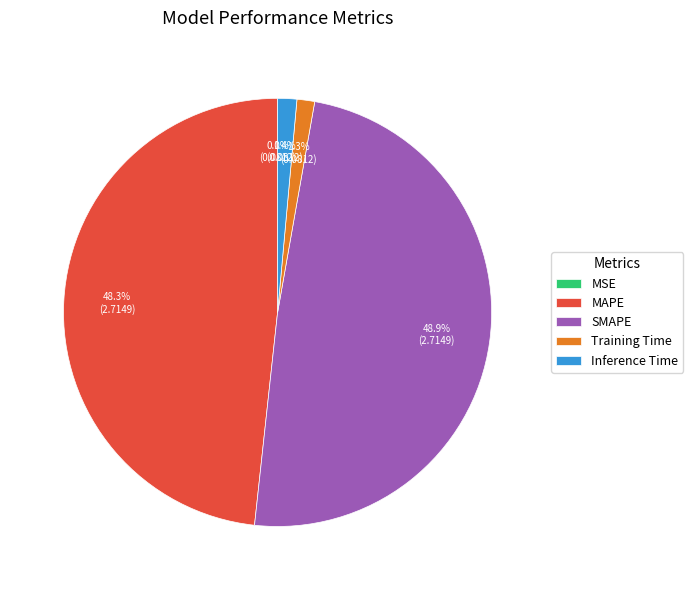

How much of the chart is everything except Training Time?

98.7%